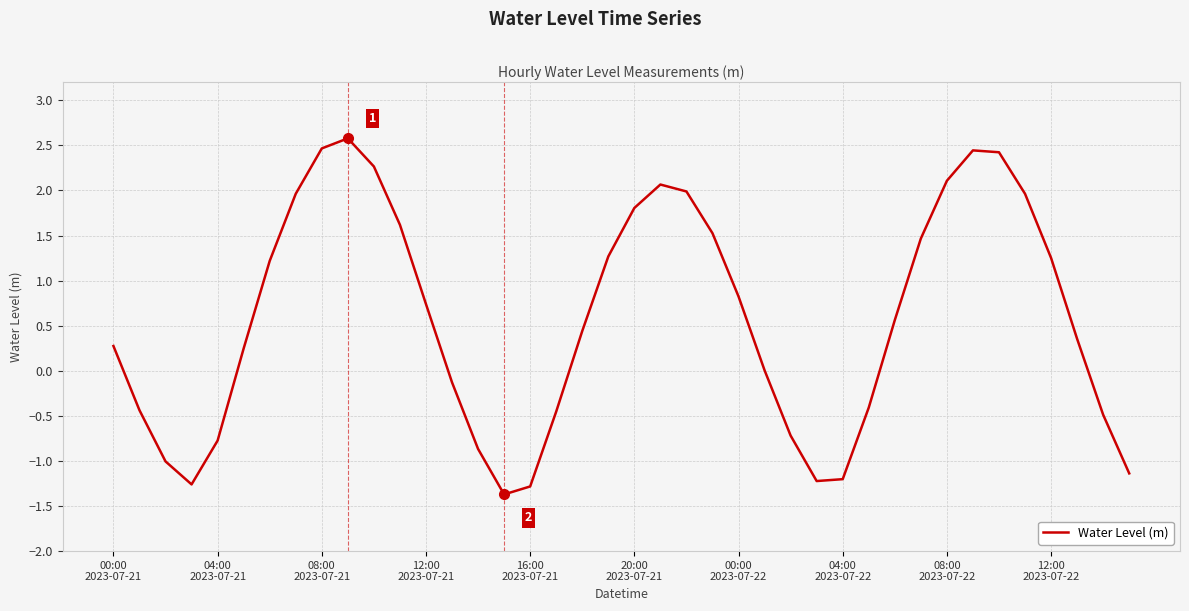

What is the difference between the maximum and minimum values?

3.9